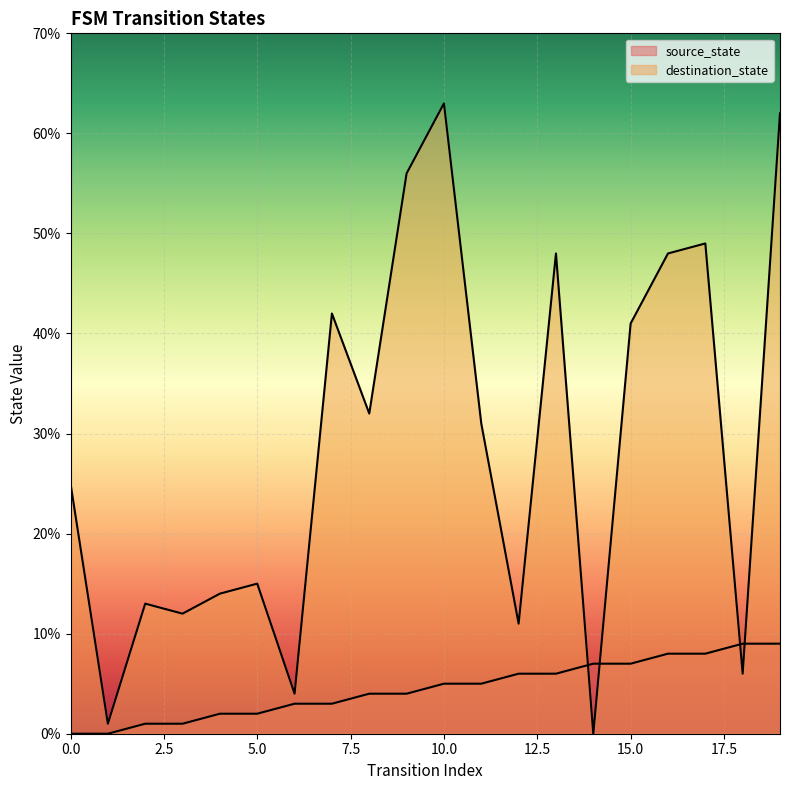

Which category has the highest value in the source_state series?

18